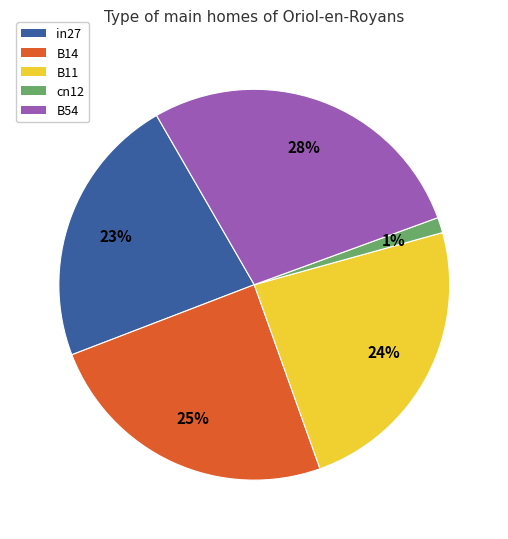

Does in27 represent more than half of the total?

No